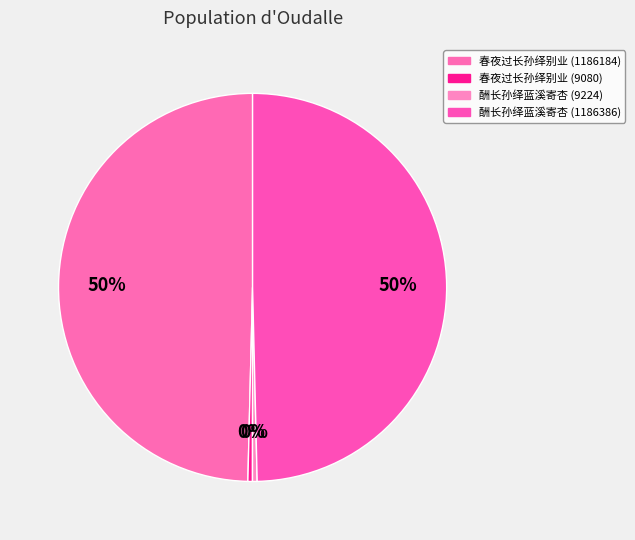

How many segments does this pie chart have?

4